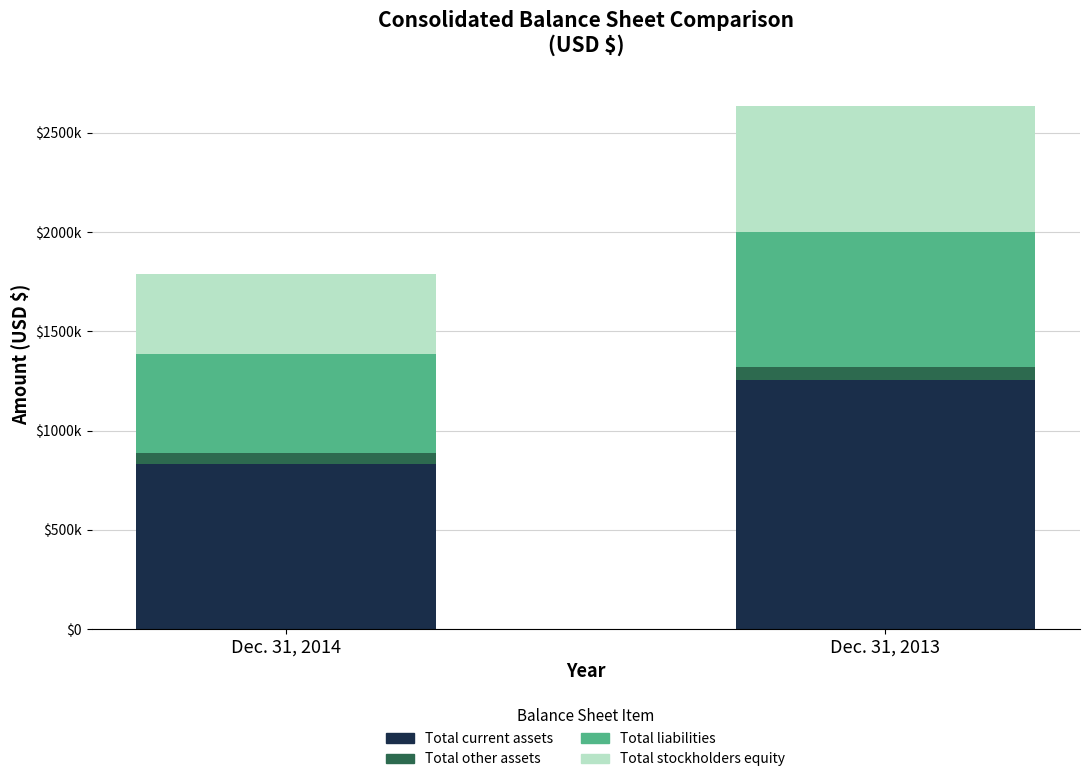

Does the chart contain any negative values?

No